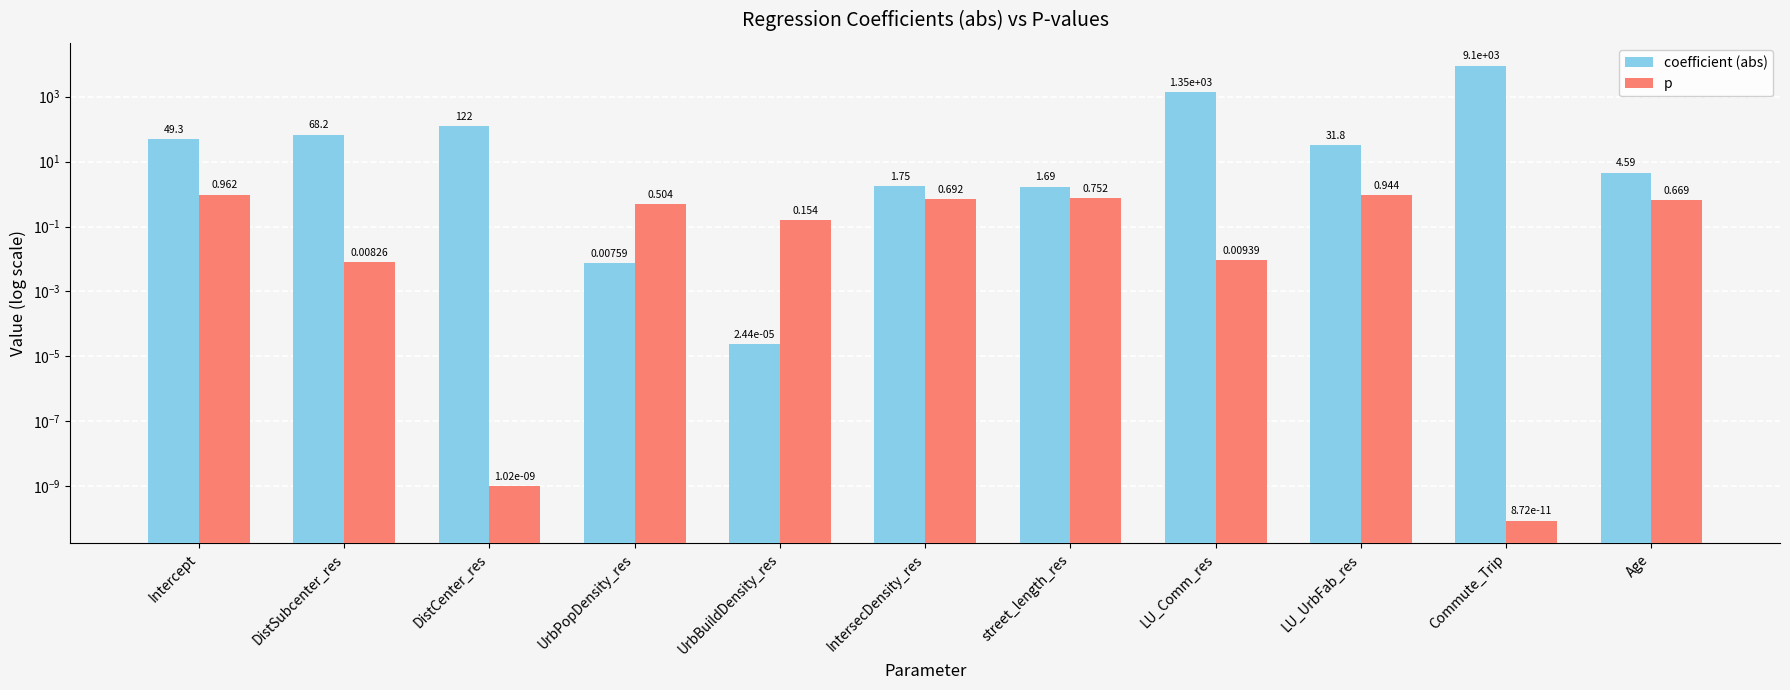

What is the label of the 1st bar from the left?

Intercept